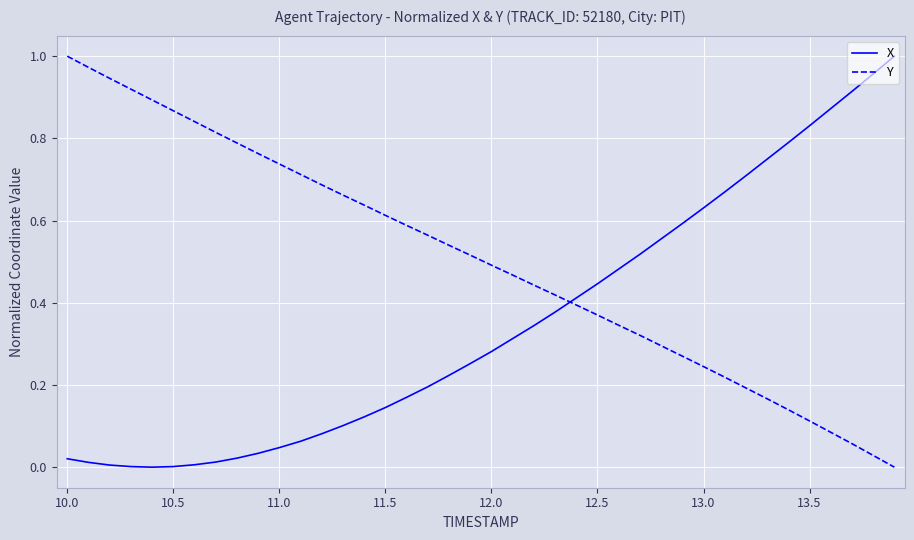

Which series has the largest total across all categories?

Y